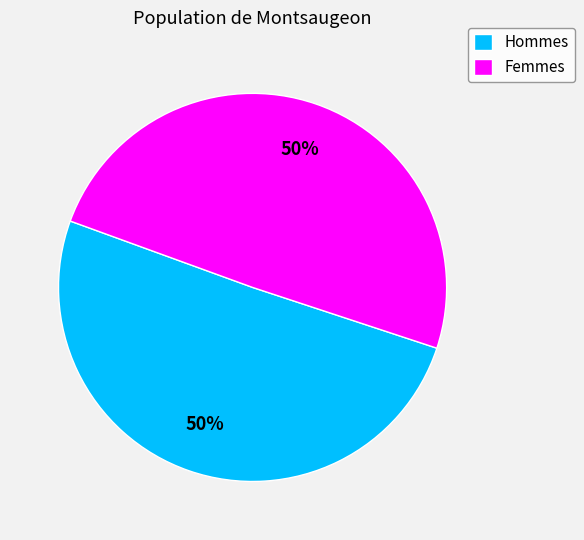

To the nearest percent, what is the combined percentage of Hommes and Femmes?

100%